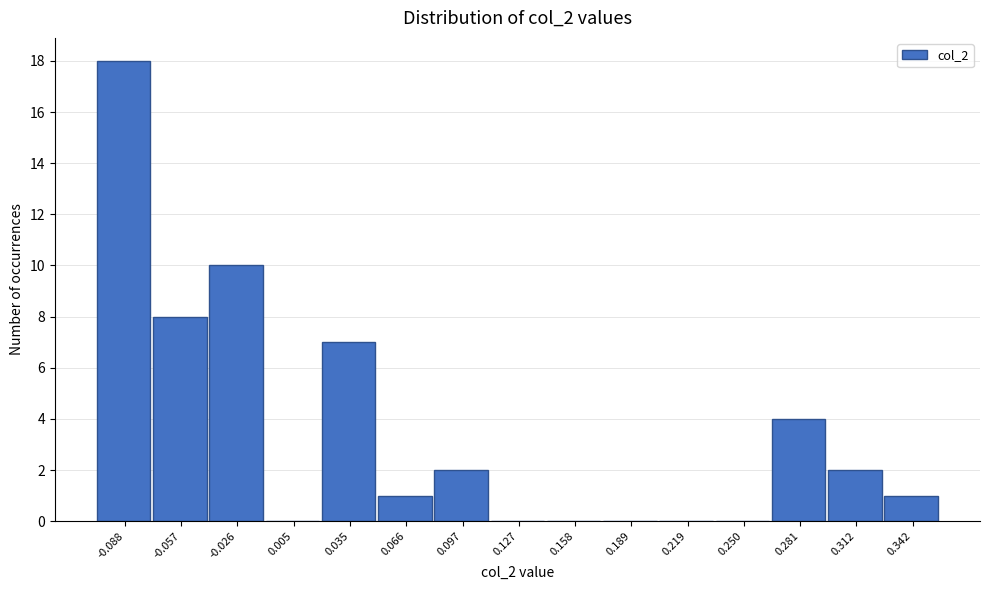

Reading left to right, extract all data points from this chart.

-0.088=18	-0.057=8	-0.026=10	0.005=0	0.035=7	0.066=1	0.097=2	0.127=0	0.158=0	0.189=0	0.219=0	0.250=0	0.281=4	0.312=2	0.342=1